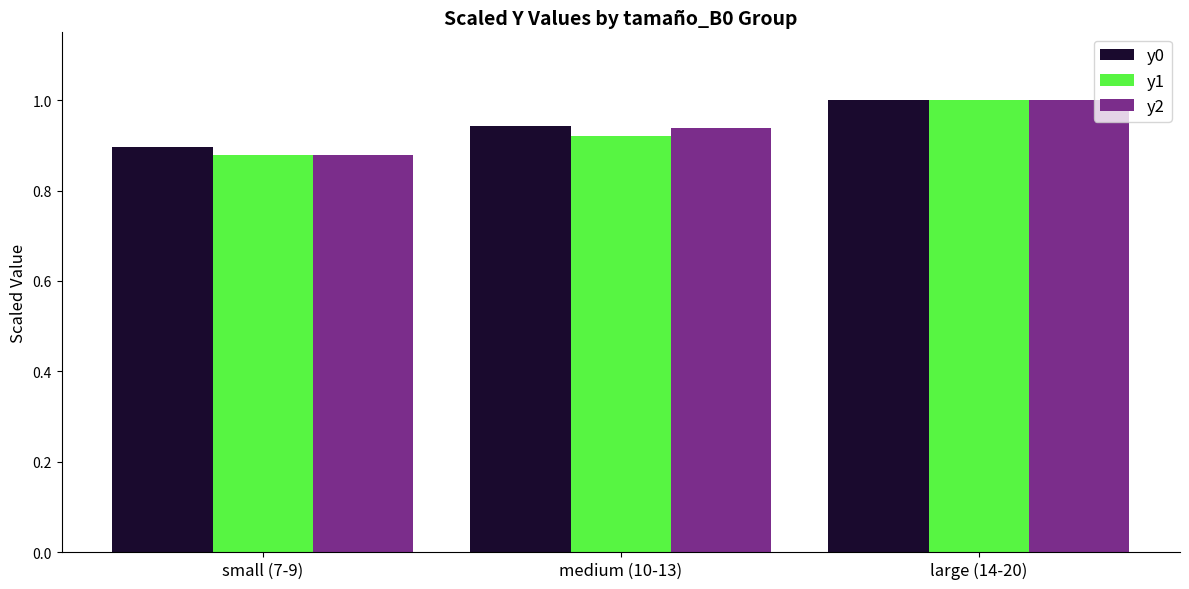

What is the sum of all y2 values?

2.8